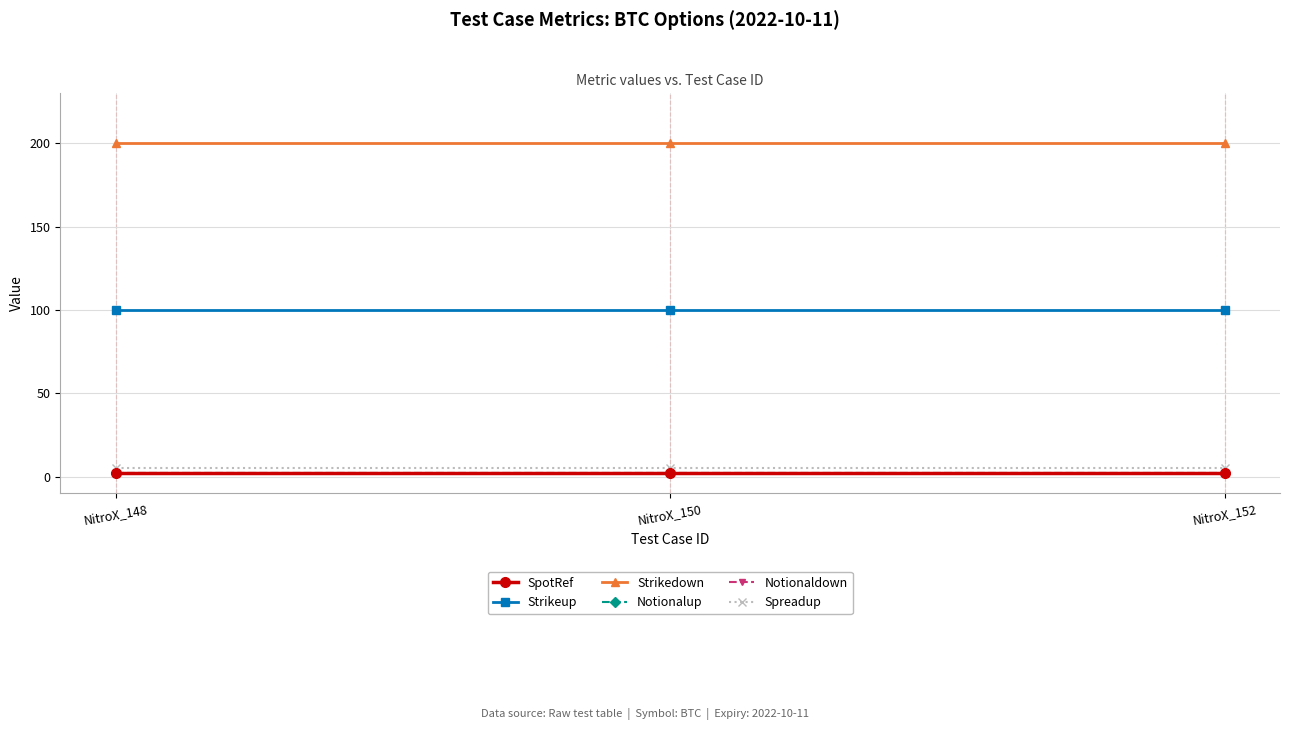

What is the value of the Notionaldown point at the 3rd from the left?

2